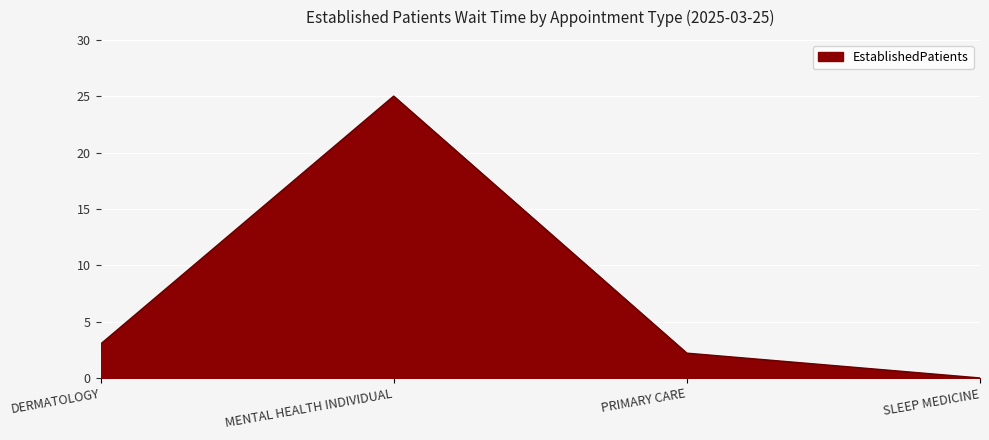

Rank the categories by value from highest to lowest.

MENTAL HEALTH INDIVIDUAL, DERMATOLOGY, PRIMARY CARE, SLEEP MEDICINE